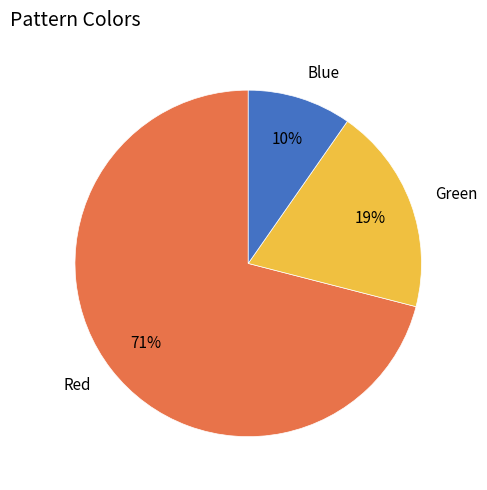

Do Green and Blue together represent more than half of the pie?

No